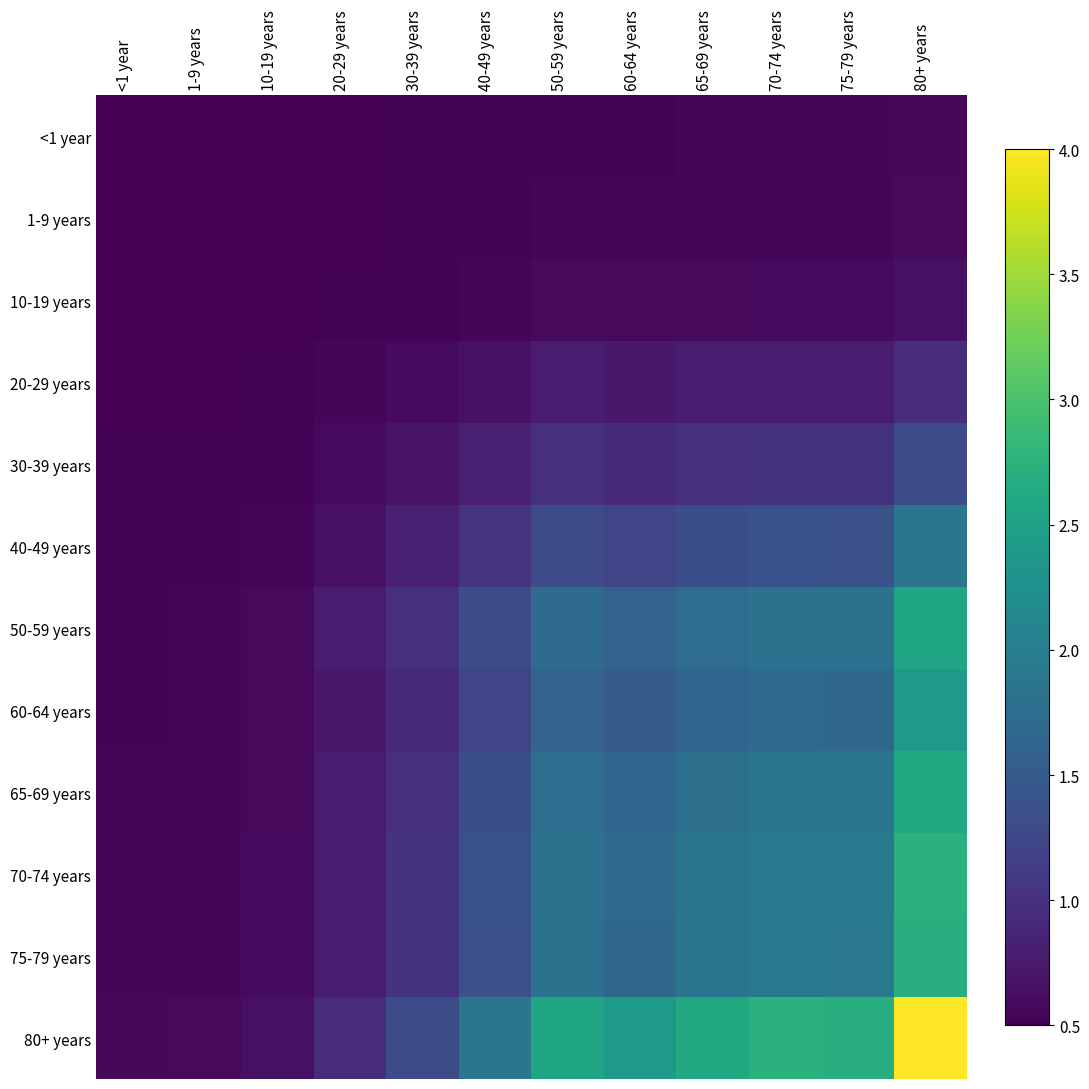

Which series has the largest total across all categories?

80+ years